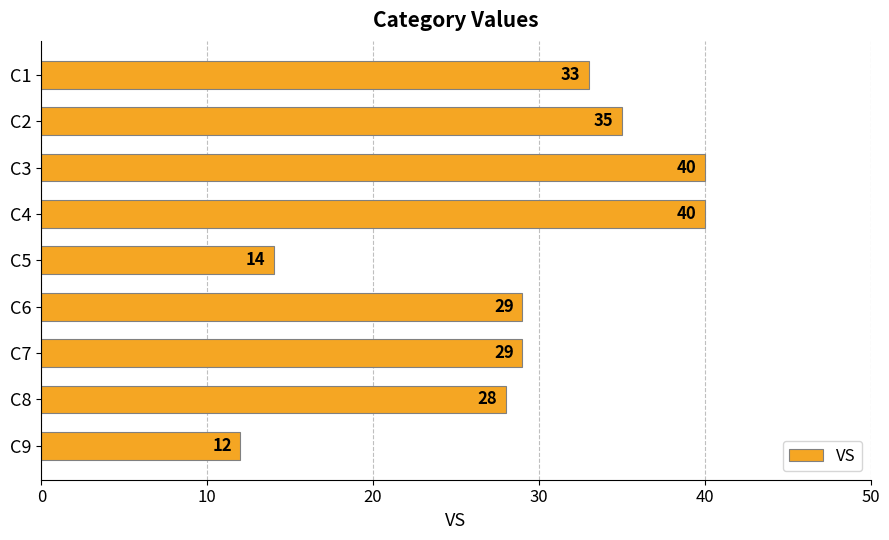

What is the average value?

29